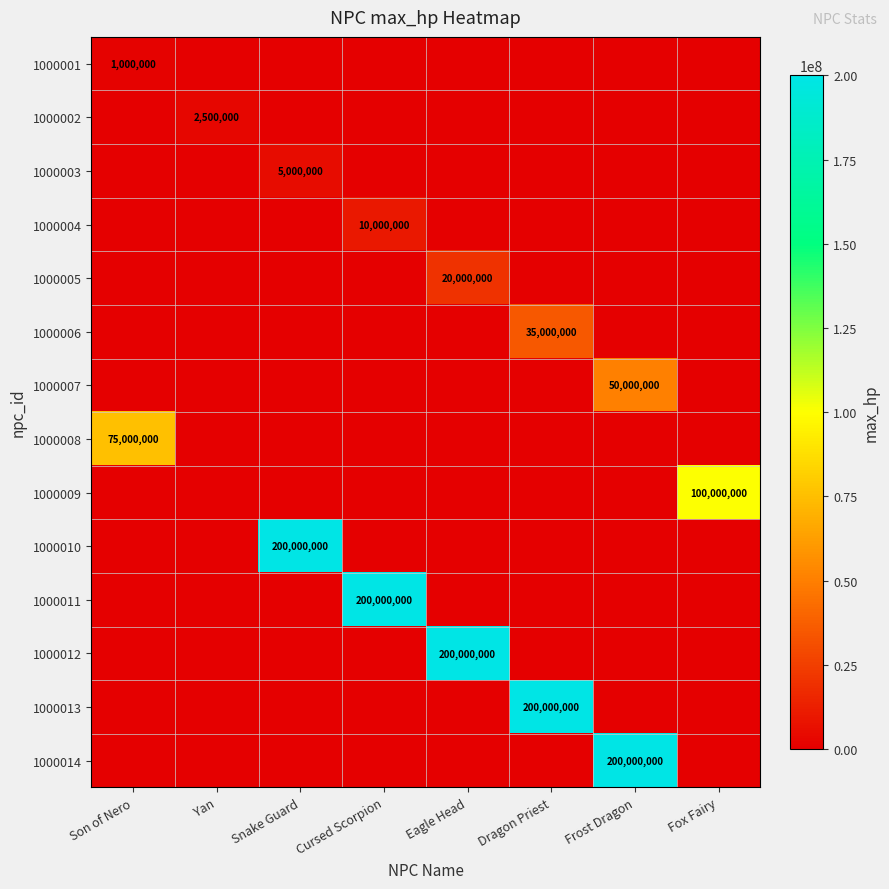

Between Son of Nero and Snake Guard, which is larger?

Son of Nero